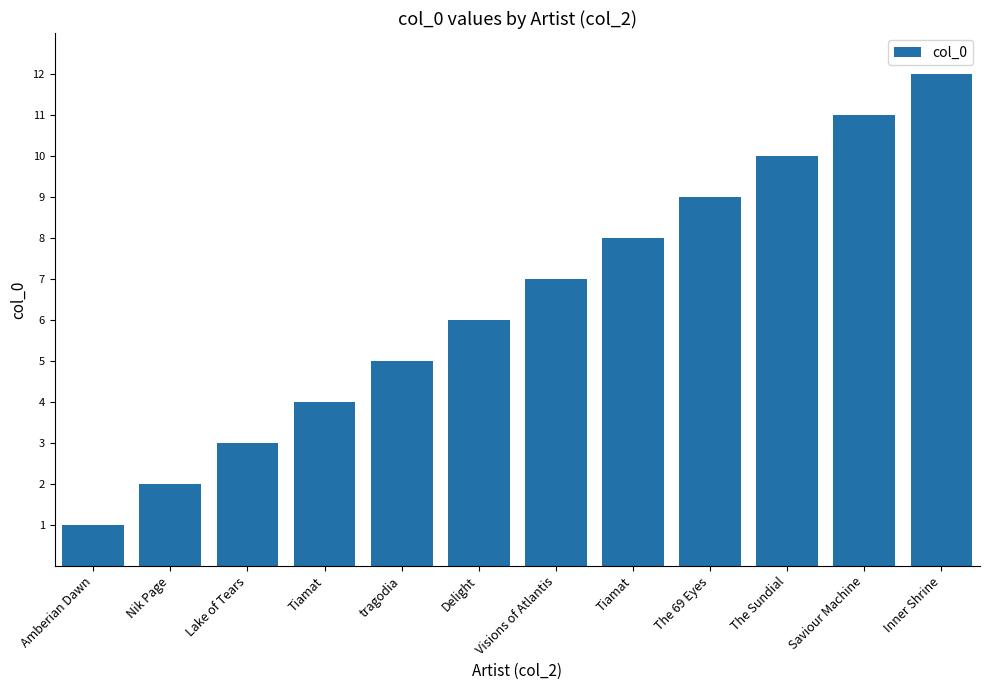

Count the number of data series in this chart.

1